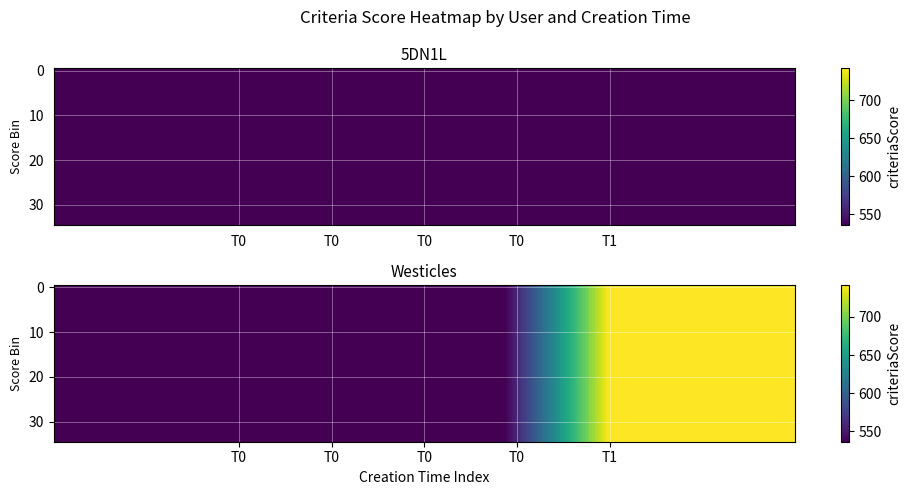

Which has a higher value, T0 or T1?

T1